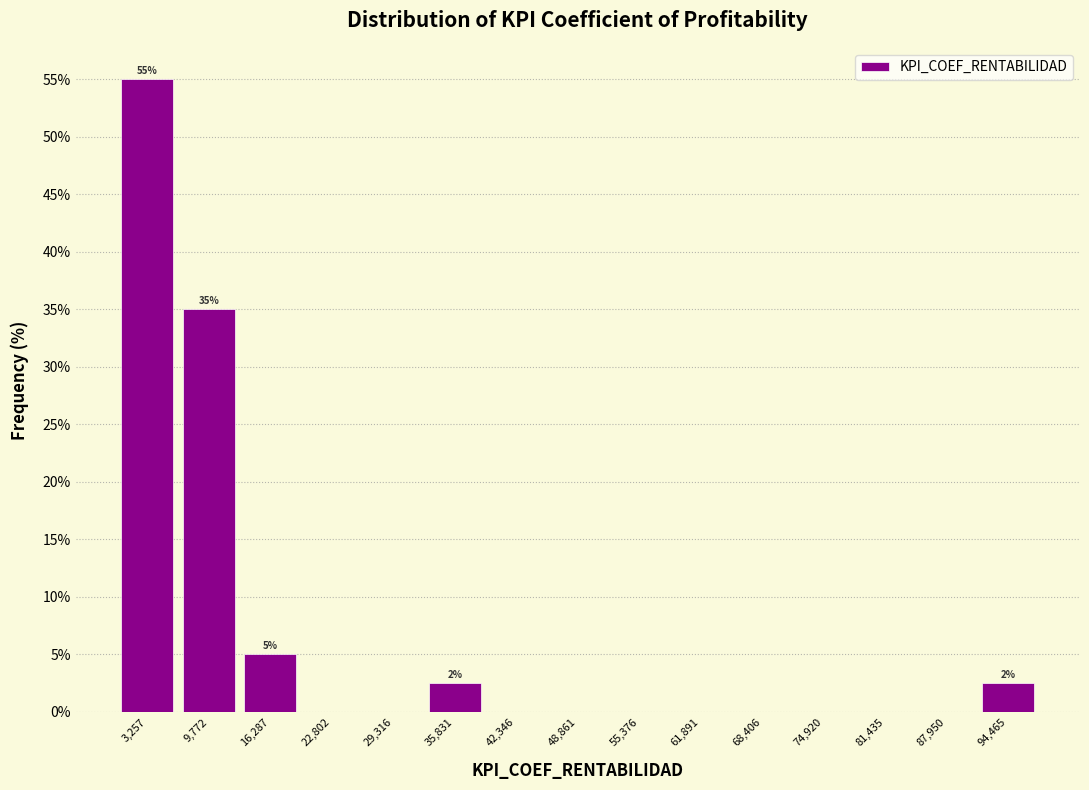

Which range on the x-axis has the tallest bar?

0 to 7000